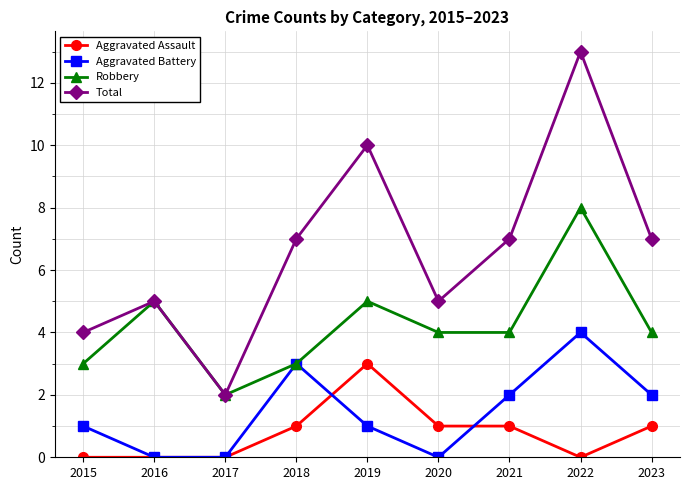

True or false: Aggravated Assault and Robbery intersect in this chart.

False